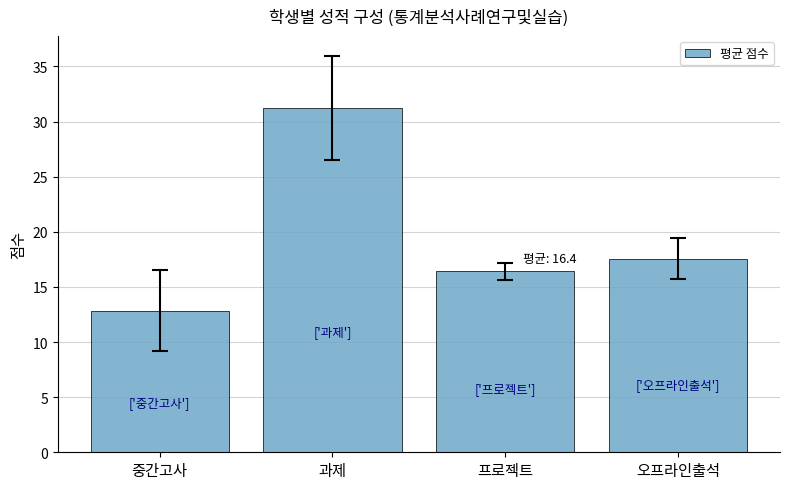

How many values exceed 17?

2